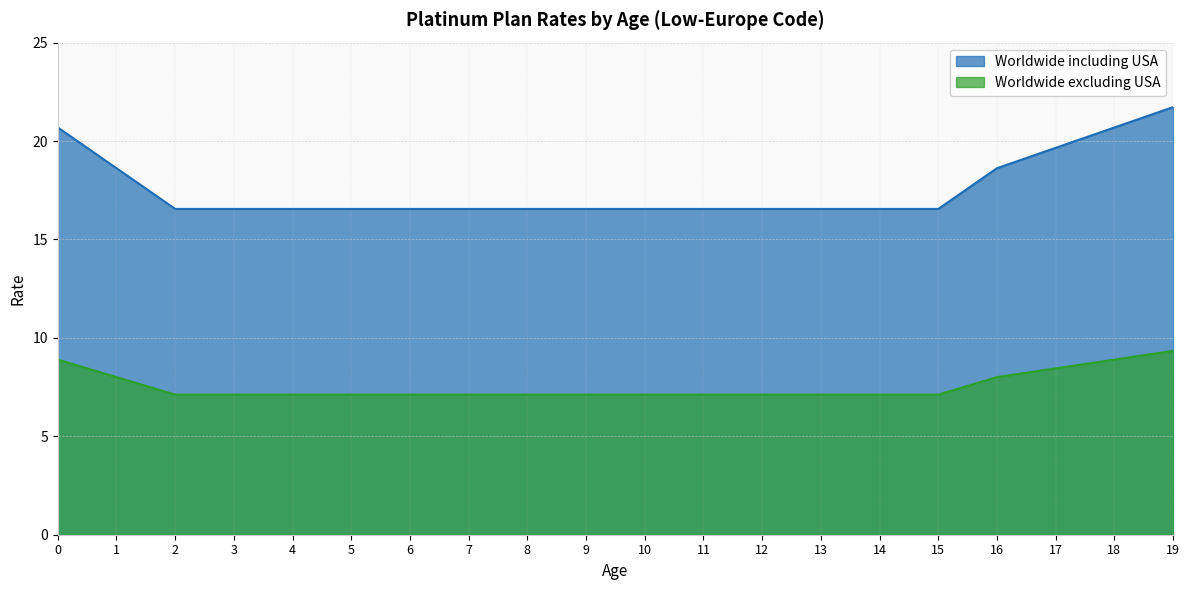

Reading left to right, list all the values displayed in this chart.

Worldwide including USA: 20.7	18.6	16.6	16.6	16.6	16.6	16.6	16.6	16.6	16.6	16.6	16.6	16.6	16.6	16.6	16.6	18.6	19.7	20.7	21.7
Worldwide excluding USA: 8.9	8.0	7.1	7.1	7.1	7.1	7.1	7.1	7.1	7.1	7.1	7.1	7.1	7.1	7.1	7.1	8.0	8.5	8.9	9.3